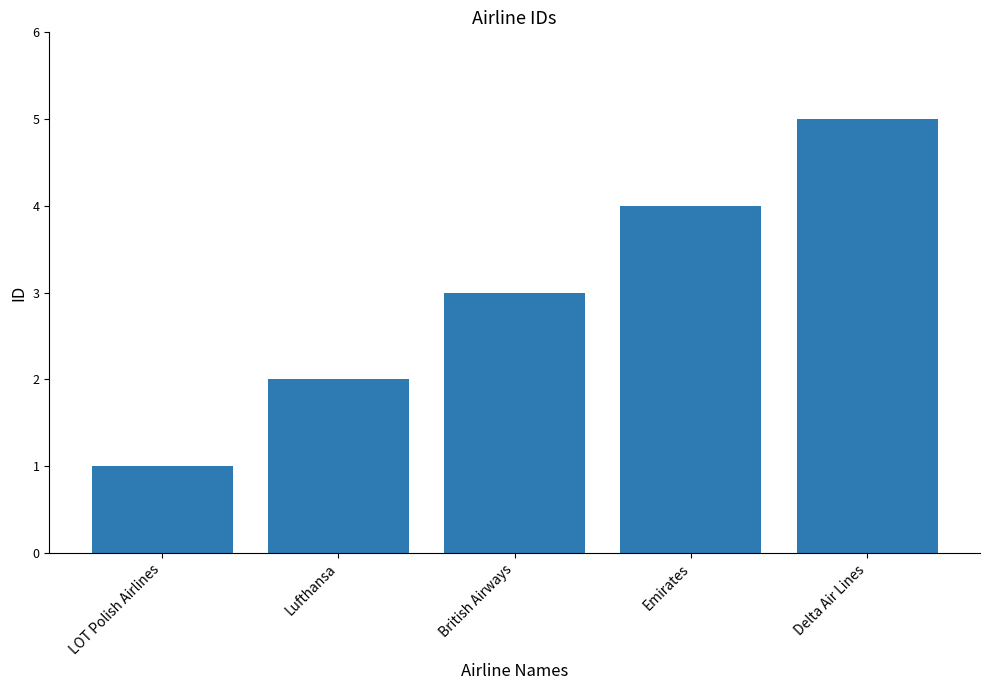

True or false: the data shows 1 at LOT Polish Airlines.

True